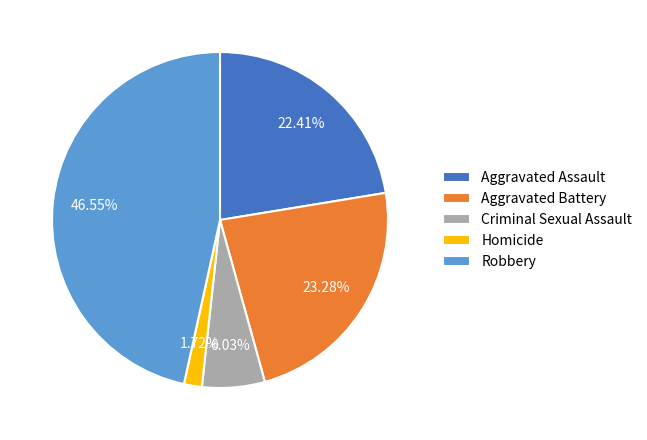

To the nearest percent, what is the difference between the largest and smallest slice percentages?

45%